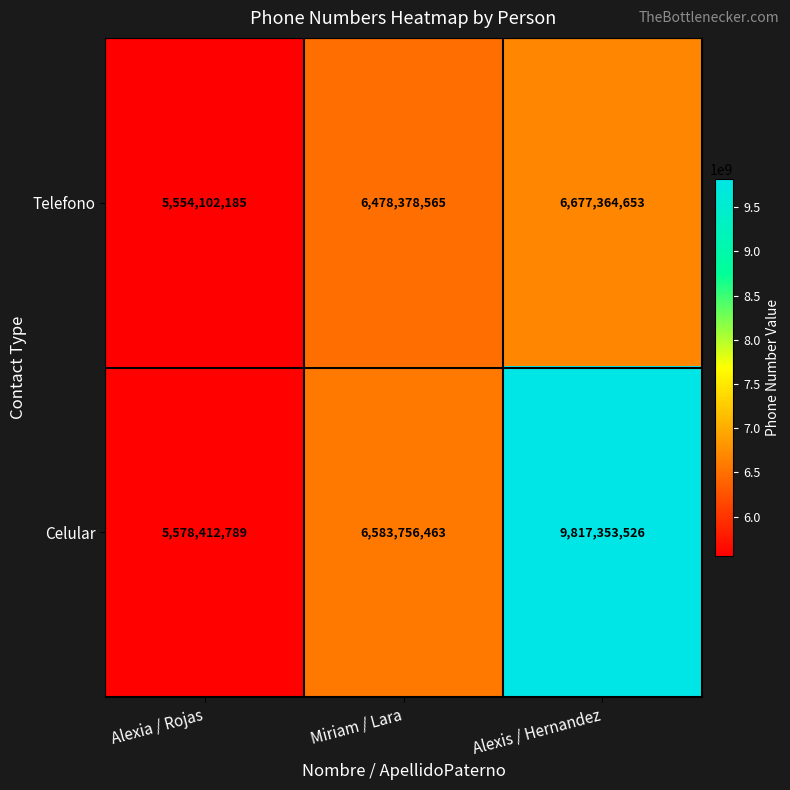

Which series changed the most between Miriam / Lara and Alexis / Hernandez?

Celular